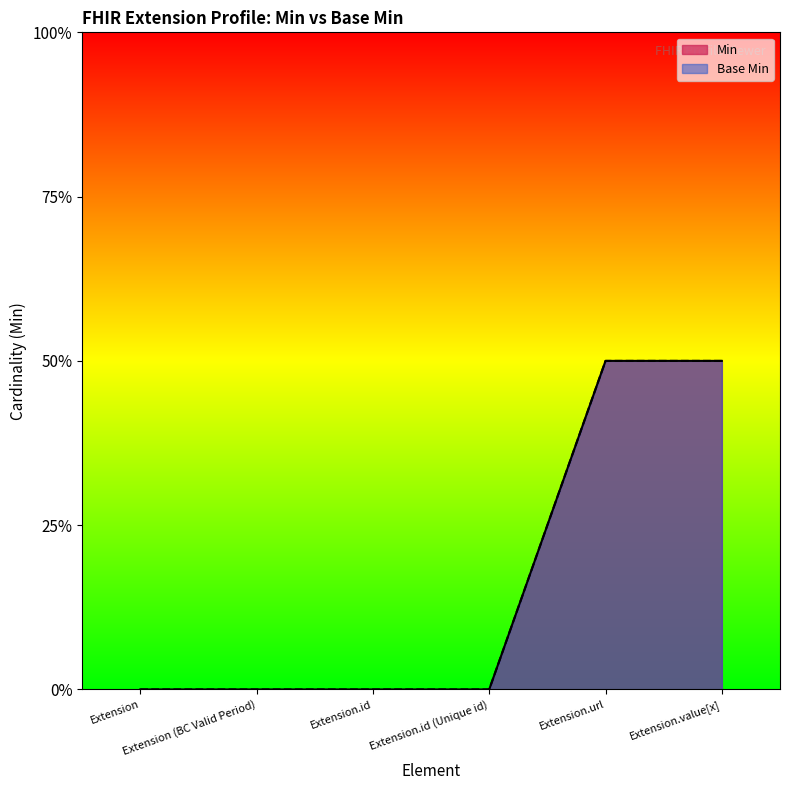

What is the total value across all series at Extension.url?

2